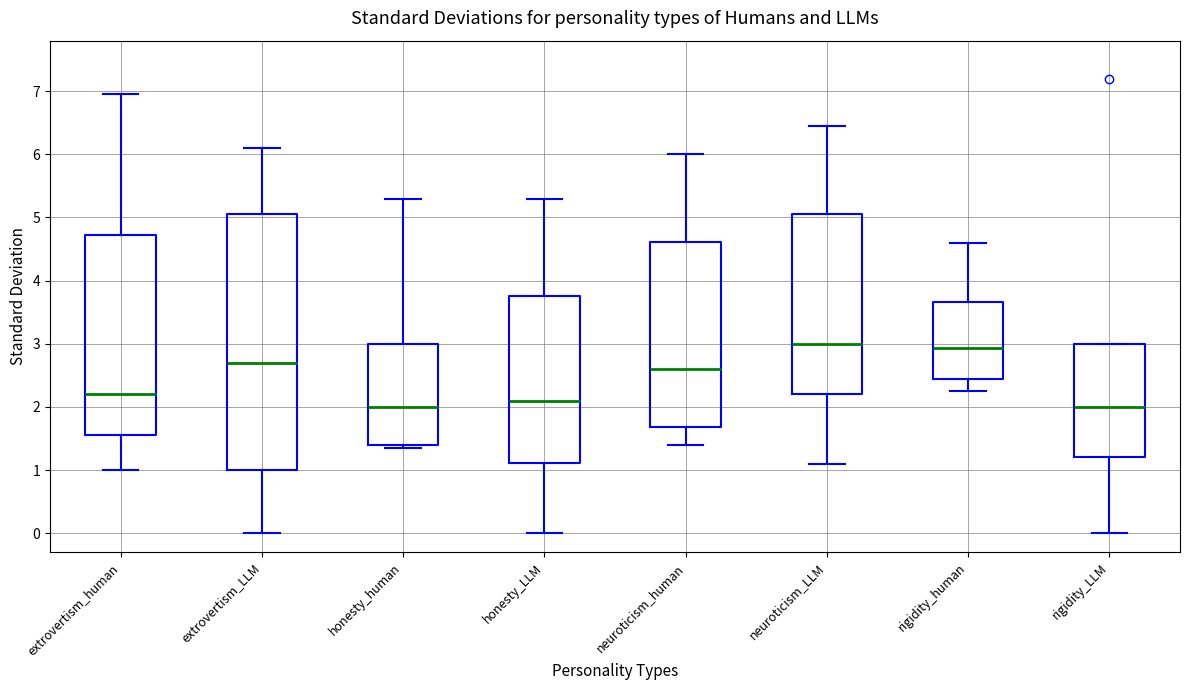

Reading left to right, read every box against the y-axis: the position of its median line, the range the box covers, and the ends of its whiskers. The values are not printed on the chart, so give them approximately, as read against the axis.

extrovertism_human: median 2.2, box 1.6 to 4.7, whiskers 1.0 to 7.0
extrovertism_LLM: median 2.7, box 1.0 to 5.1, whiskers 0.0 to 6.1
honesty_human: median 2.0, box 1.4 to 3.0, whiskers 1.4 (just below the box's lower edge) to 5.3
honesty_LLM: median 2.1, box 1.1 to 3.8, whiskers 0.0 to 5.3
neuroticism_human: median 2.6, box 1.7 to 4.6, whiskers 1.4 to 6.0
neuroticism_LLM: median 3.0, box 2.2 to 5.1, whiskers 1.1 to 6.5
rigidity_human: median 2.9, box 2.4 to 3.7, whiskers 2.3 to 4.6
rigidity_LLM: median 2.0, box 1.2 to 3.0, whiskers 0.0 to 3.0